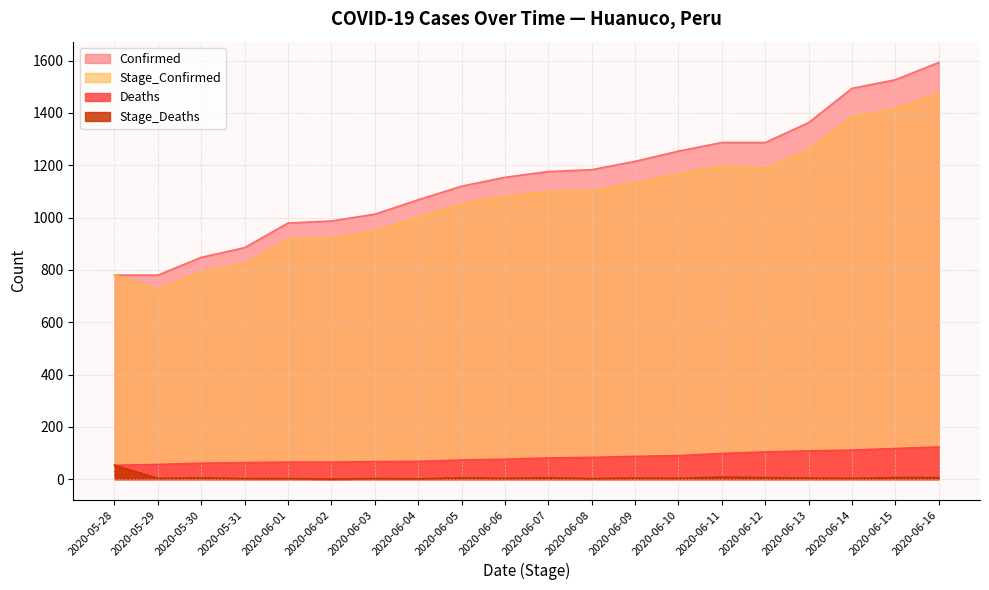

What is the value of the Confirmed point at the 18th from the left?

1494